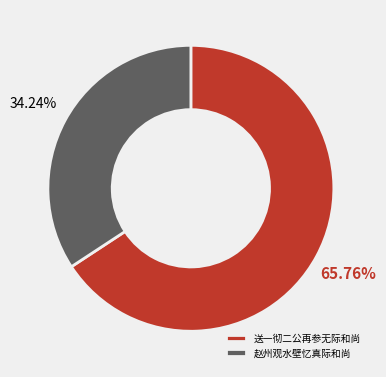

To the nearest percent, what portion does 赵州观水壁忆真际和尚 represent?

34%